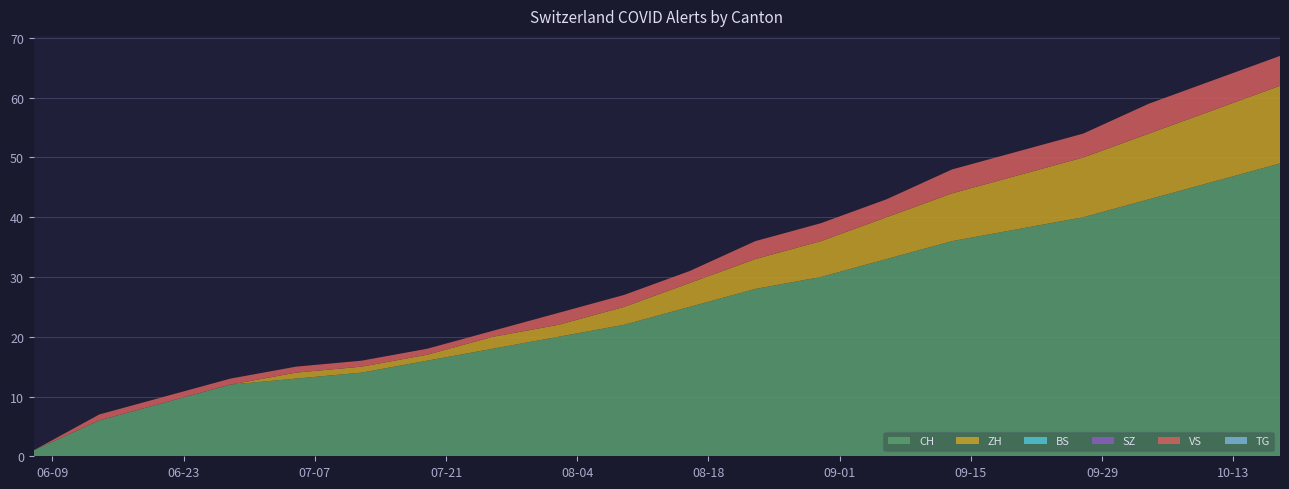

Reading left to right, what are all the values shown in this chart?

CH: 2020-06-07=1	2020-06-14=6	2020-06-21=9	2020-06-28=12	2020-07-05=13	2020-07-12=14	2020-07-19=16	2020-07-26=18	2020-08-02=20	2020-08-09=22	2020-08-16=25	2020-08-23=28	2020-08-30=30	2020-09-06=33	2020-09-13=36	2020-09-20=38	2020-09-27=40	2020-10-04=43	2020-10-11=46	2020-10-18=49
ZH: 2020-06-07=0	2020-06-14=0	2020-06-21=0	2020-06-28=0	2020-07-05=1	2020-07-12=1	2020-07-19=1	2020-07-26=2	2020-08-02=2	2020-08-09=3	2020-08-16=4	2020-08-23=5	2020-08-30=6	2020-09-06=7	2020-09-13=8	2020-09-20=9	2020-09-27=10	2020-10-04=11	2020-10-11=12	2020-10-18=13
BS: 2020-06-07=0	2020-06-14=0	2020-06-21=0	2020-06-28=0	2020-07-05=0	2020-07-12=0	2020-07-19=0	2020-07-26=0	2020-08-02=0	2020-08-09=0	2020-08-16=0	2020-08-23=0	2020-08-30=0	2020-09-06=0	2020-09-13=0	2020-09-20=0	2020-09-27=0	2020-10-04=0	2020-10-11=0	2020-10-18=0
SZ: 2020-06-07=0	2020-06-14=0	2020-06-21=0	2020-06-28=0	2020-07-05=0	2020-07-12=0	2020-07-19=0	2020-07-26=0	2020-08-02=0	2020-08-09=0	2020-08-16=0	2020-08-23=0	2020-08-30=0	2020-09-06=0	2020-09-13=0	2020-09-20=0	2020-09-27=0	2020-10-04=0	2020-10-11=0	2020-10-18=0
VS: 2020-06-07=0	2020-06-14=1	2020-06-21=1	2020-06-28=1	2020-07-05=1	2020-07-12=1	2020-07-19=1	2020-07-26=1	2020-08-02=2	2020-08-09=2	2020-08-16=2	2020-08-23=3	2020-08-30=3	2020-09-06=3	2020-09-13=4	2020-09-20=4	2020-09-27=4	2020-10-04=5	2020-10-11=5	2020-10-18=5
TG: 2020-06-07=0	2020-06-14=0	2020-06-21=0	2020-06-28=0	2020-07-05=0	2020-07-12=0	2020-07-19=0	2020-07-26=0	2020-08-02=0	2020-08-09=0	2020-08-16=0	2020-08-23=0	2020-08-30=0	2020-09-06=0	2020-09-13=0	2020-09-20=0	2020-09-27=0	2020-10-04=0	2020-10-11=0	2020-10-18=0